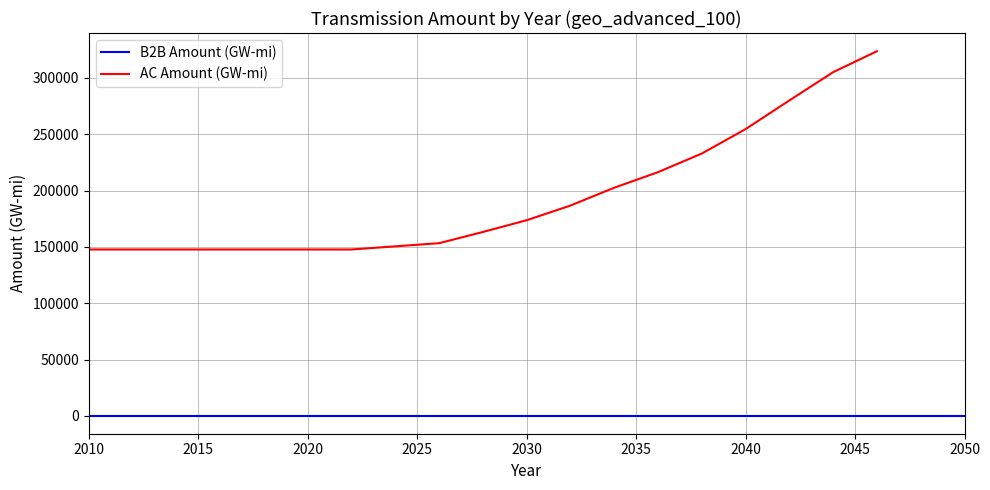

What is the sum of all Amount (GW-mi) values?

1679426.2